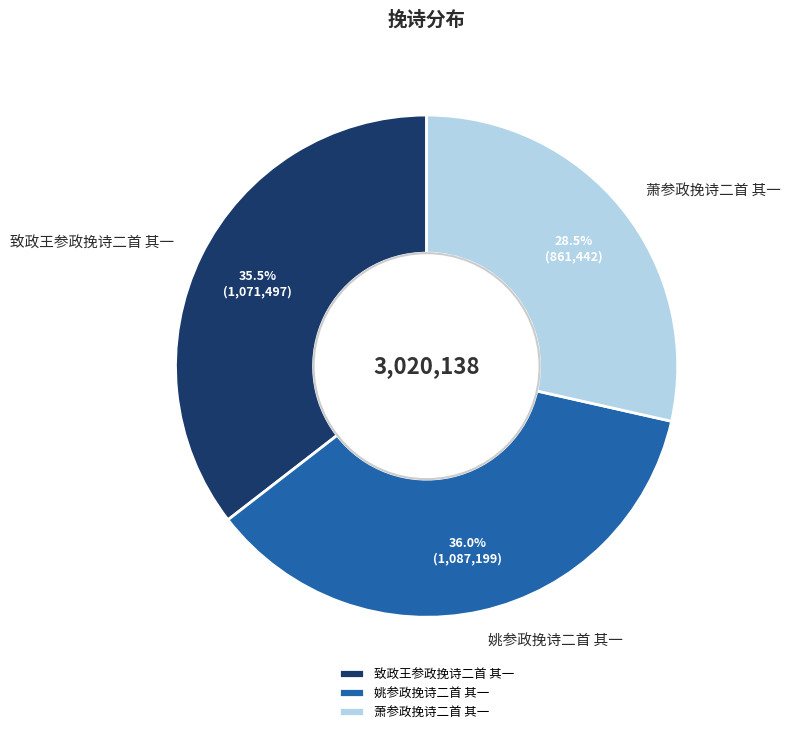

What percentage do 姚参政挽诗二首 其一 and 萧参政挽诗二首 其一 together represent?

64.5%